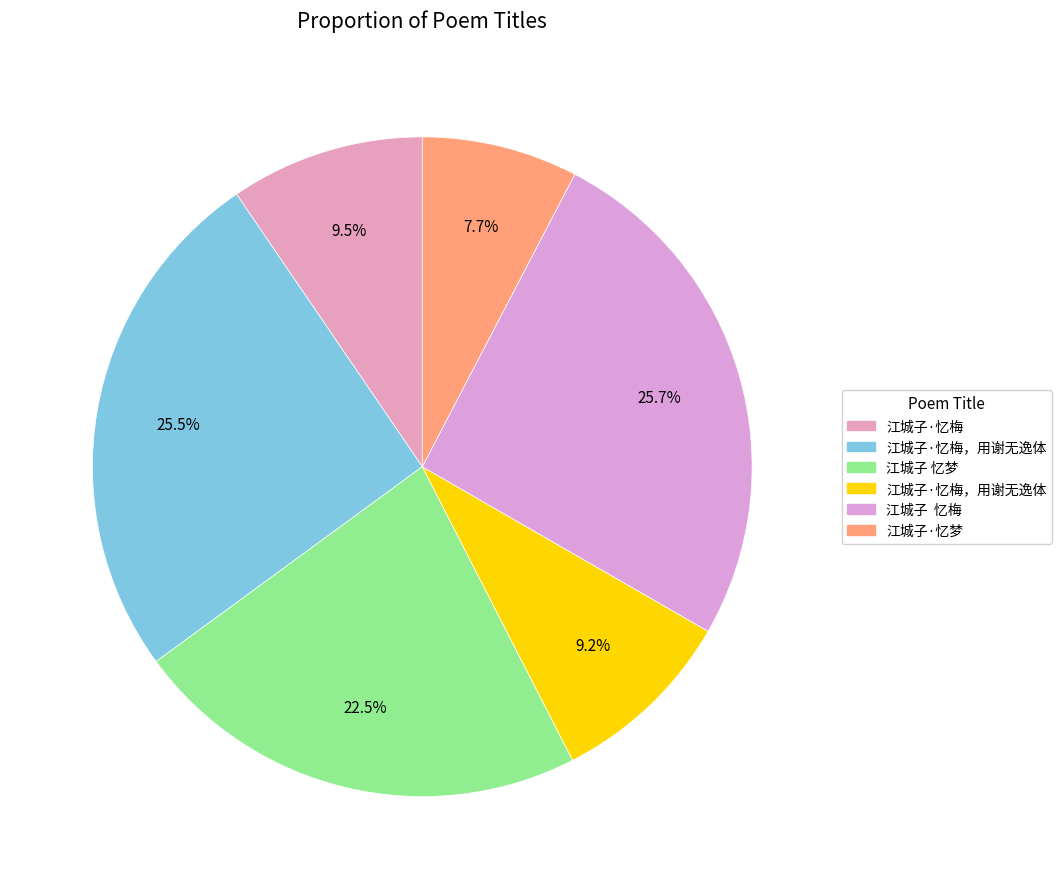

What is the smallest slice in the pie chart?

江城子·忆梦